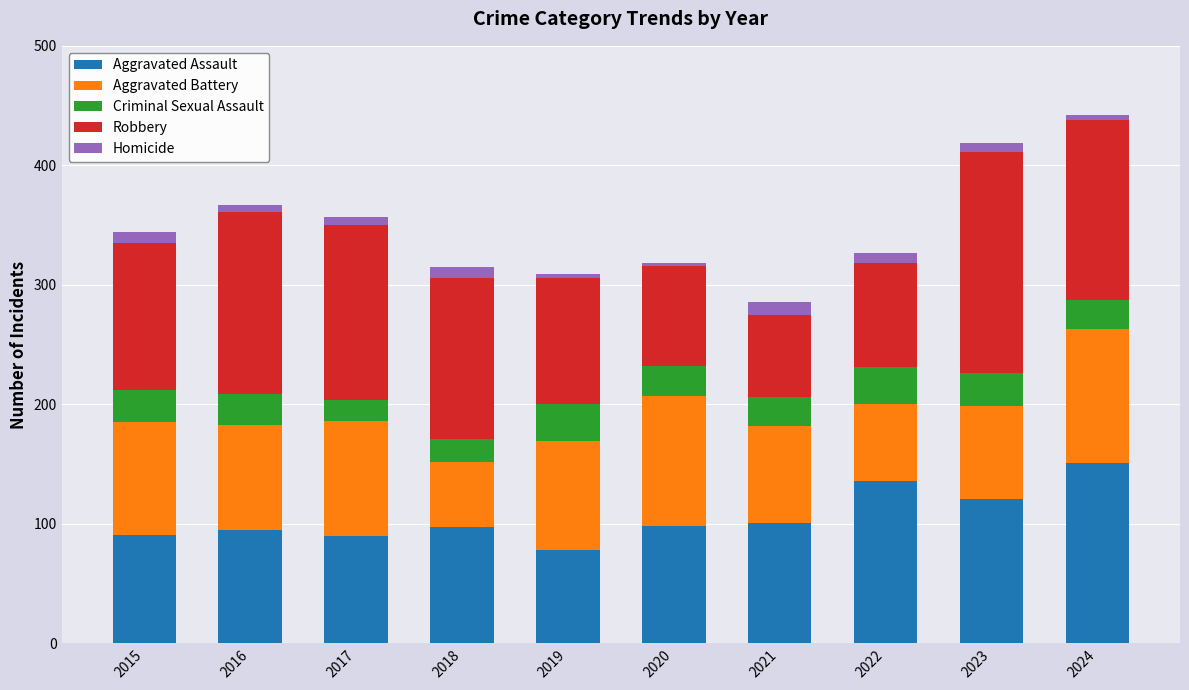

What is the highest value of the Aggravated Assault series?

151